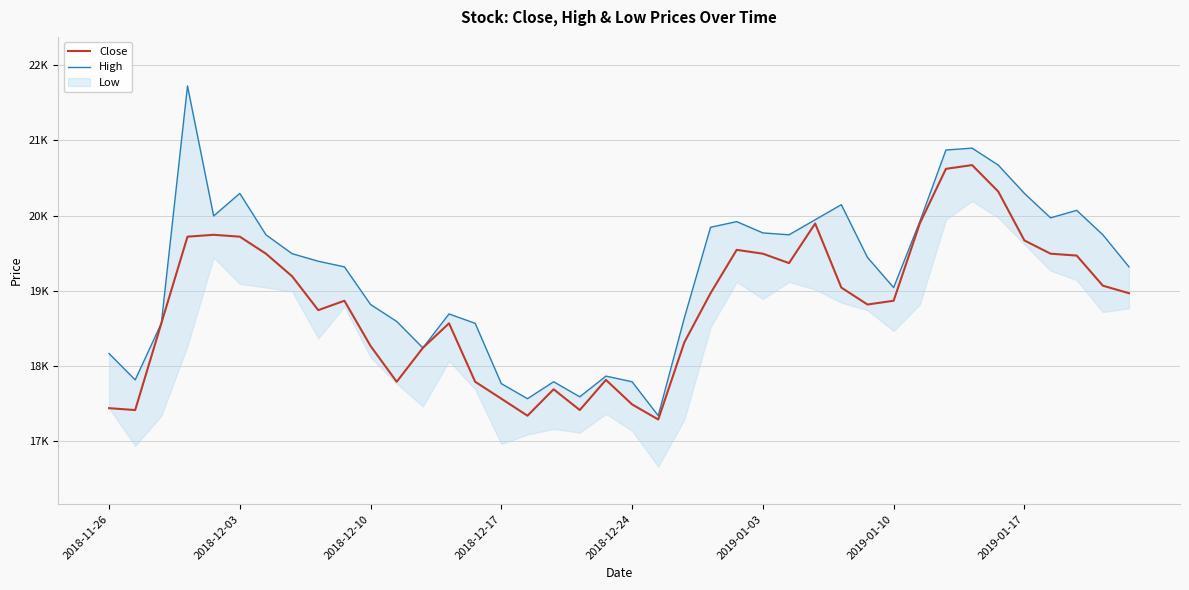

The value of High at 26 is 19745. True or false?

True